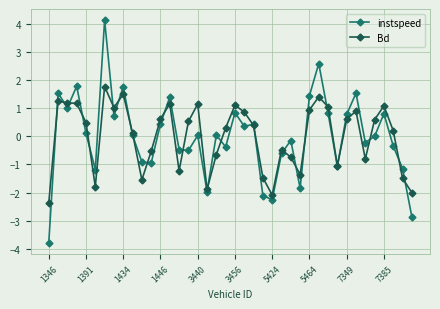

Rank the series by their maximum value, from highest to lowest.

instspeed, Bd